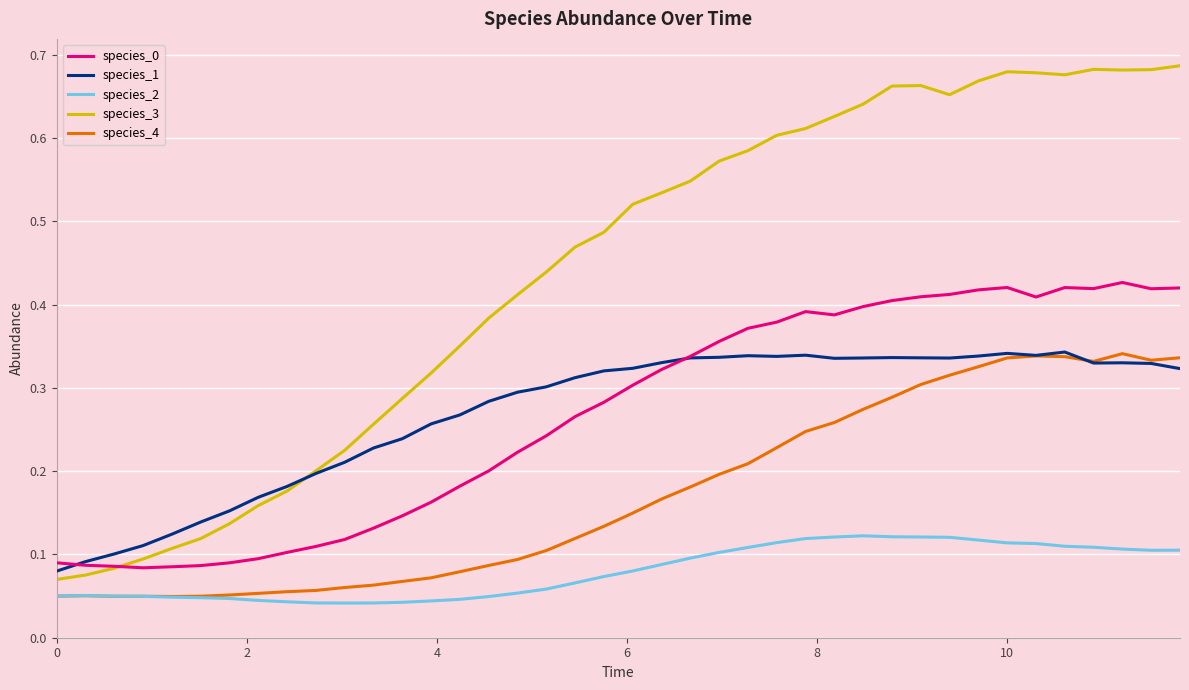

How many lines are shown in the chart?

5